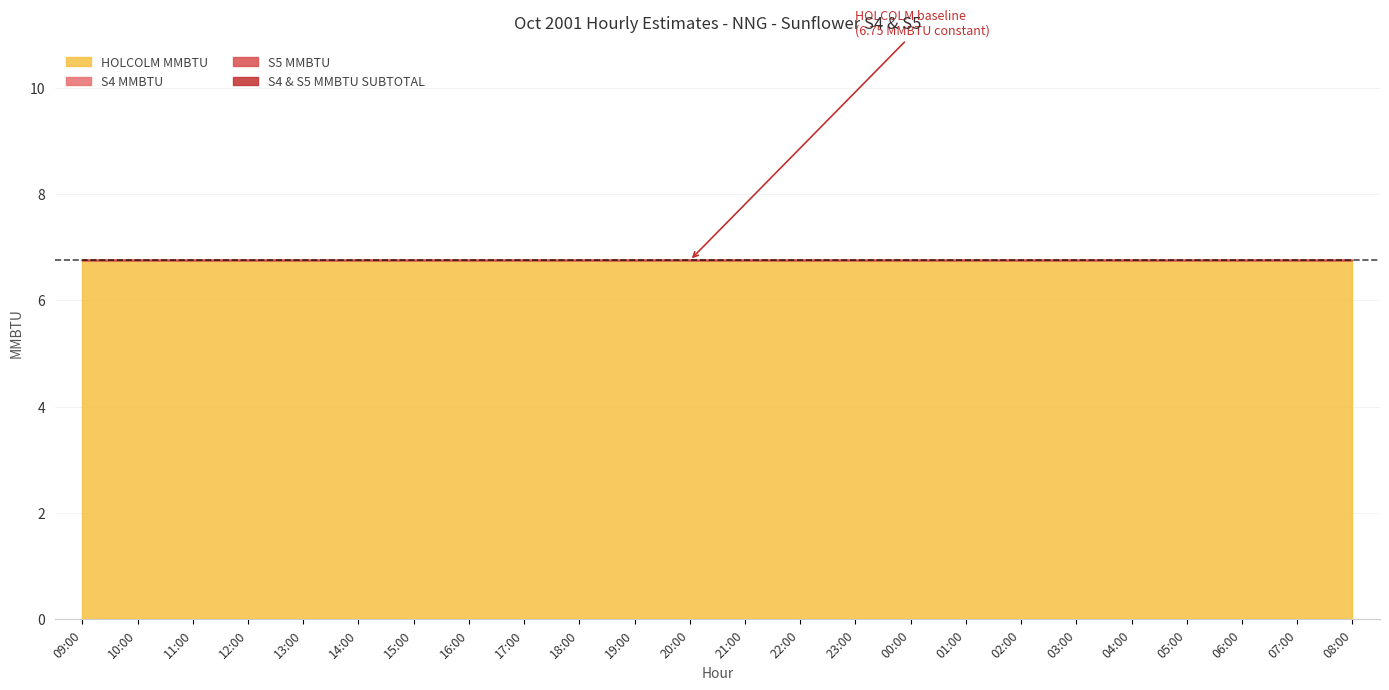

Which series has the largest range (max minus min)?

HOLCOLM MMBTU